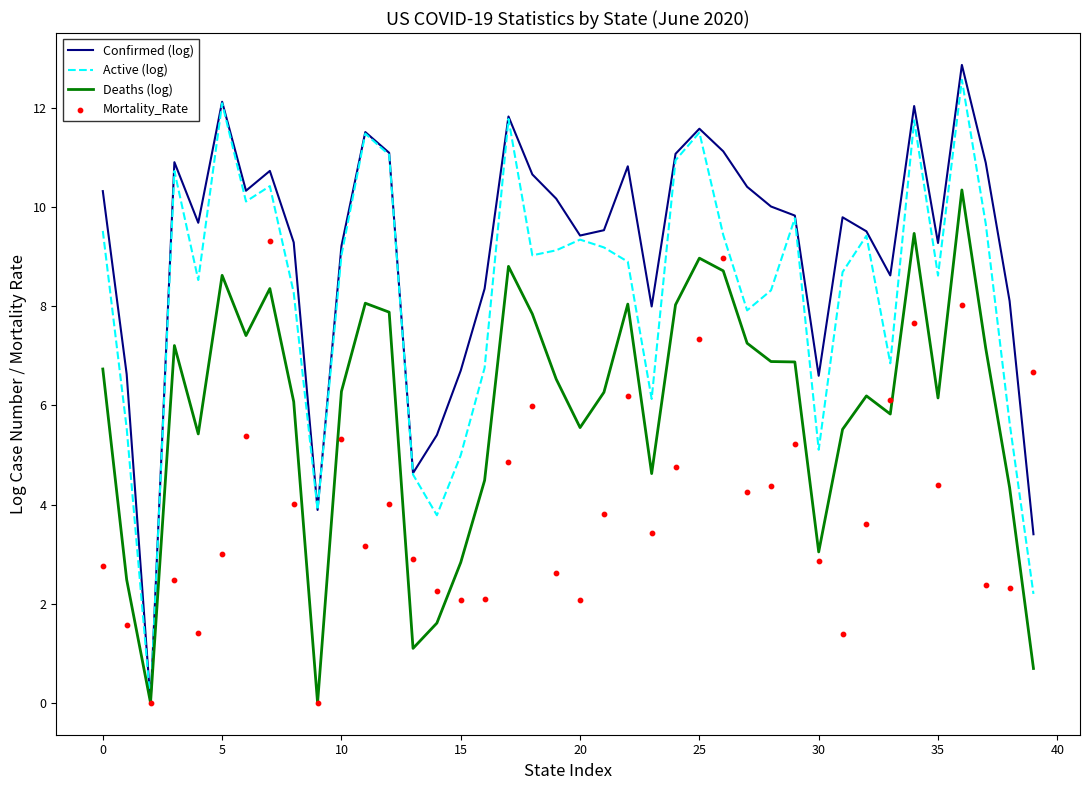

Which series has the largest total across all categories?

Confirmed (log)